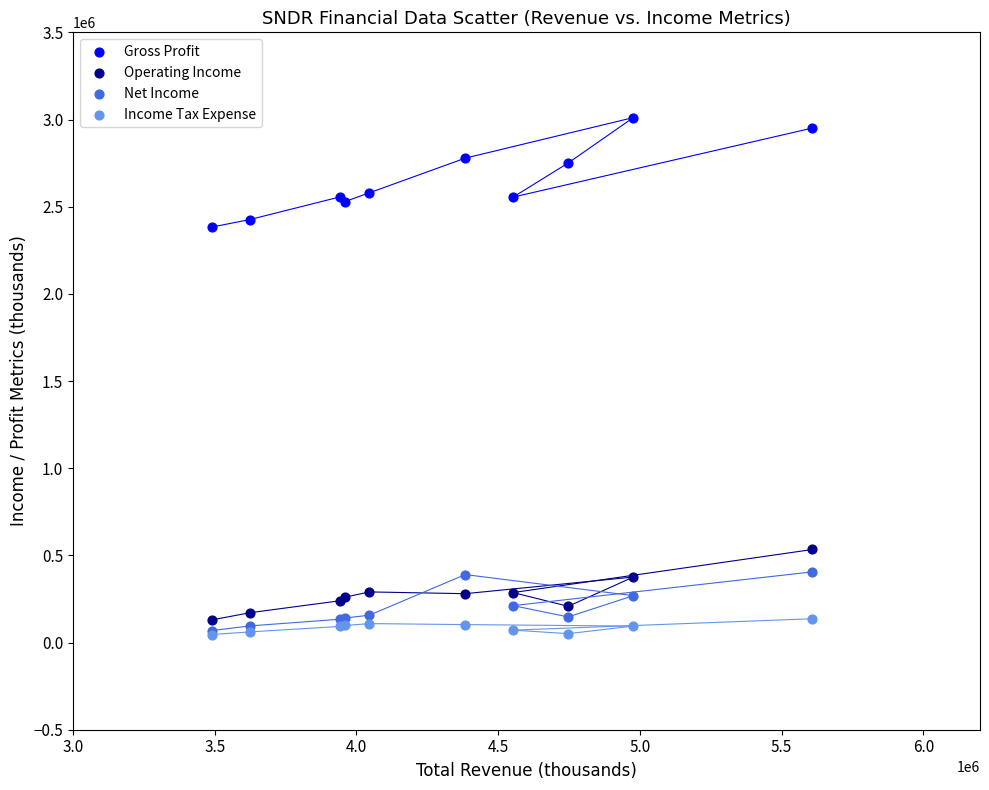

Across all series, what Y value is closest to 1528500?

2383000